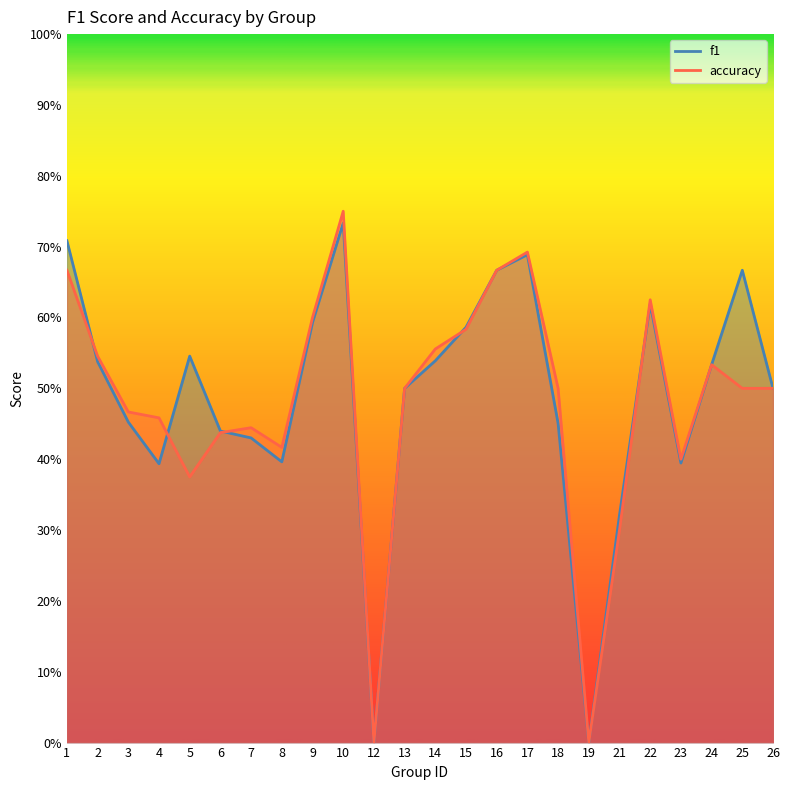

True or false: accuracy has a value of 0.5 at 5.

False